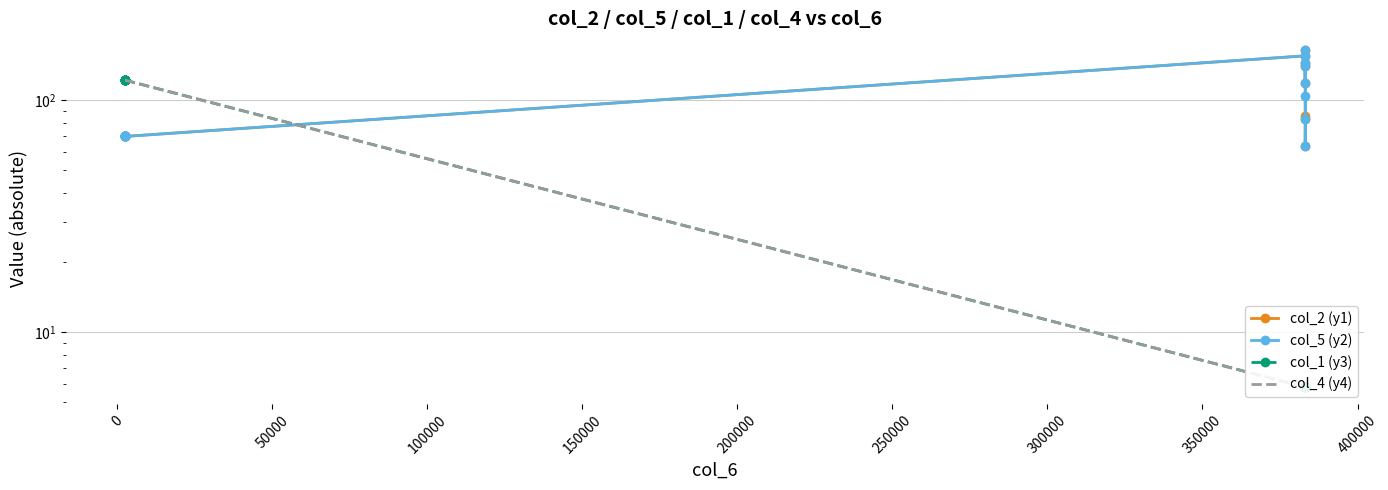

Reading right to left, extract all data points from this chart.

col_2 (y1): 85.9	83.3	63.7	144.5	141.1	118.4	164.5	155.5	69.9	69.9	69.8	69.8	69.8	69.8	69.8	69.8	69.8	69.8	69.8	69.8	69.8
col_5 (y2): 104.4	83.3	63.7	144.5	141.1	118.4	164.5	155.5	69.9	69.9	69.8	69.8	69.8	69.8	69.8	69.8	69.8	69.8	69.8	69.8	69.8
col_1 (y3): 5.8	5.8	5.8	5.8	5.8	5.8	5.8	5.8	122.2	122.2	122.2	122.2	122.2	122.2	122.2	122.2	122.2	122.2	122.2	122.2	122.2
col_4 (y4): 5.8	5.8	5.8	5.8	5.8	5.8	5.8	5.8	122.2	122.2	122.2	122.2	122.2	122.2	122.2	122.2	122.2	122.2	122.2	122.2	122.2